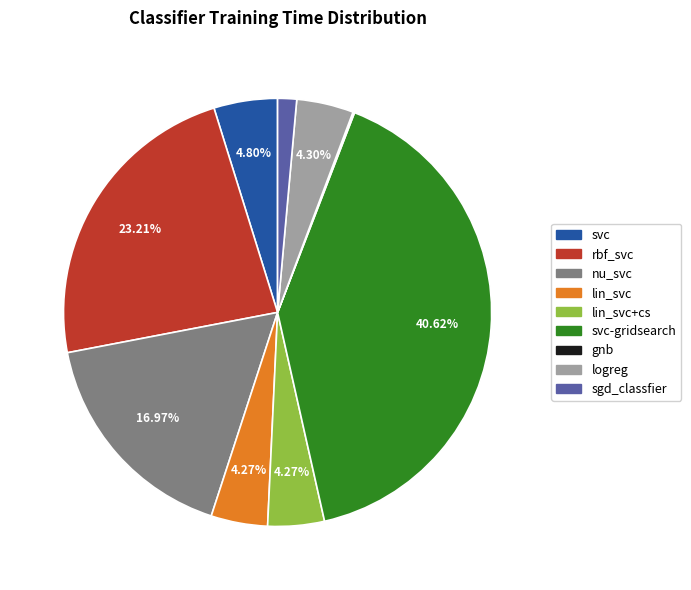

Is there a majority slice in this chart?

No